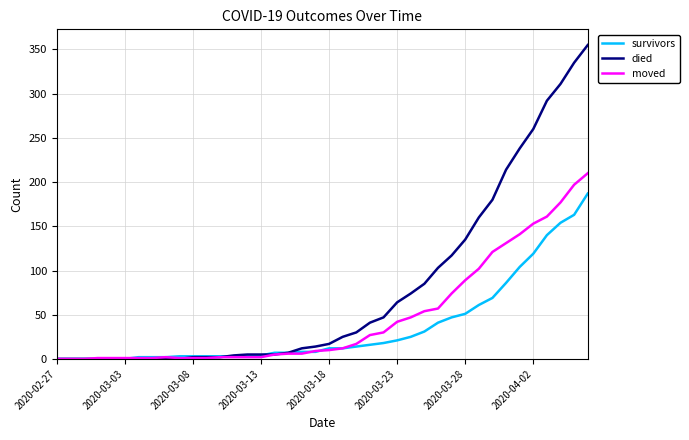

List the series in order of their peak value, highest first.

died, moved, survivors